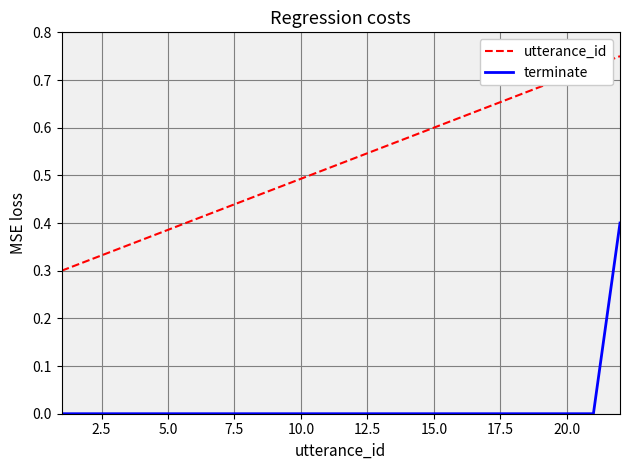

Which series has the largest range (max minus min)?

utterance_id